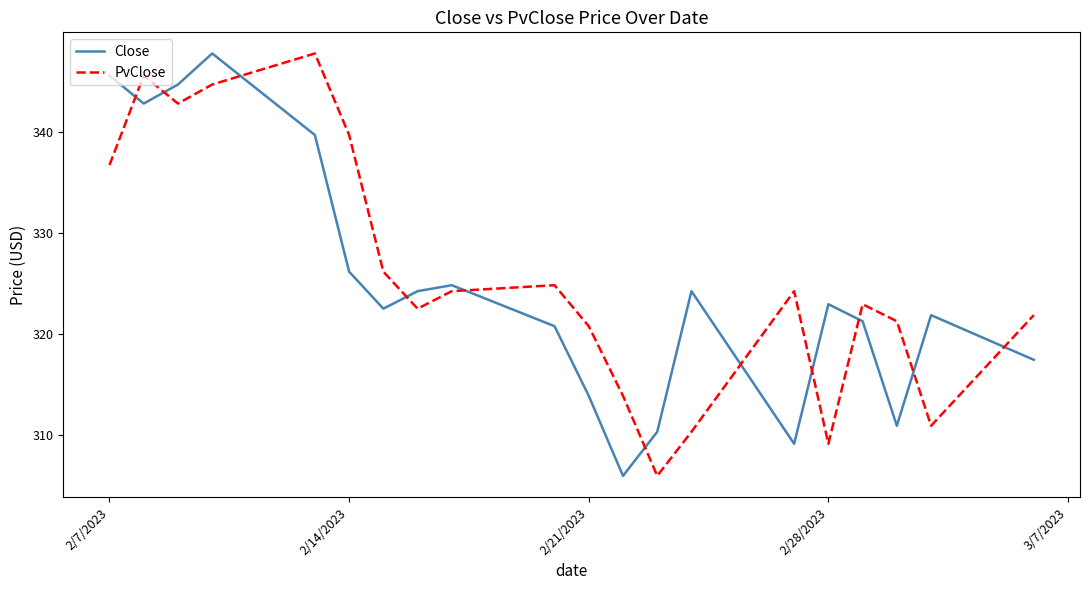

At how many categories does at least one series exceed 326?

7